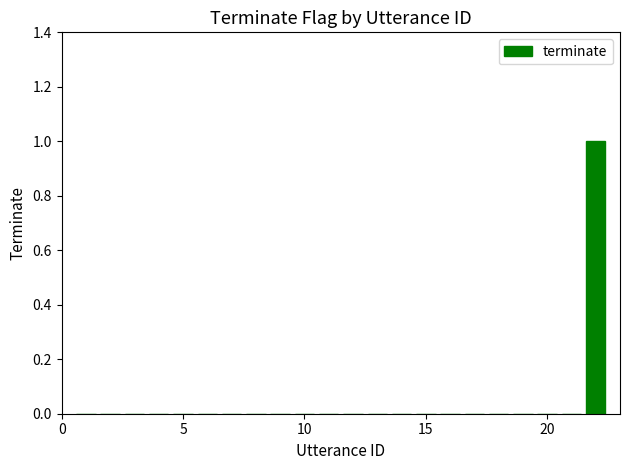

Count the number of categories in the chart.

22